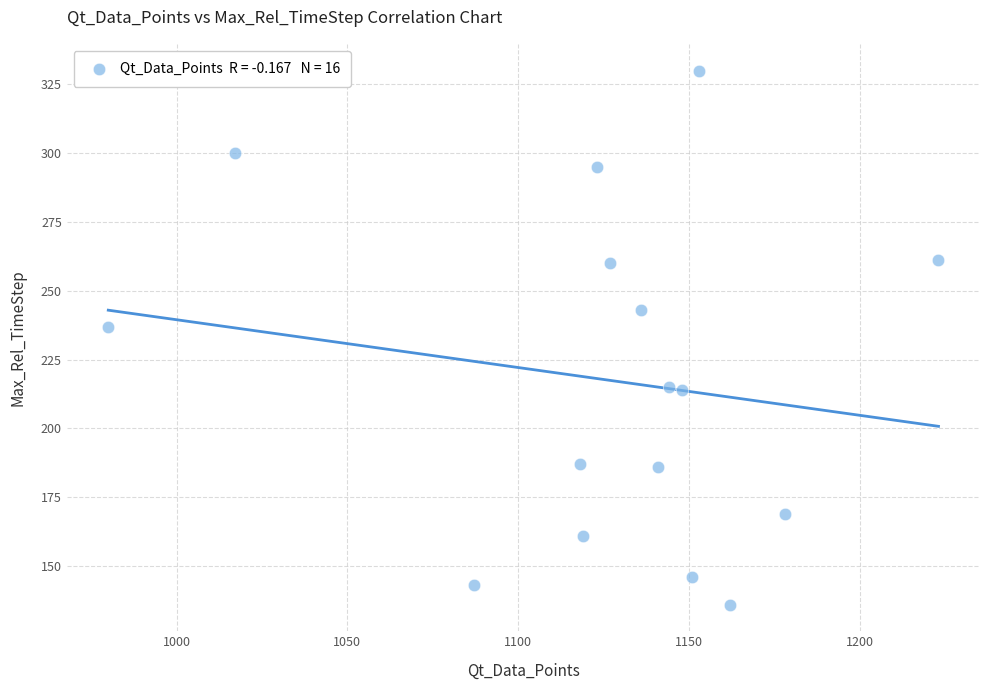

What Y value in the scatter plot is closest to 233?

237